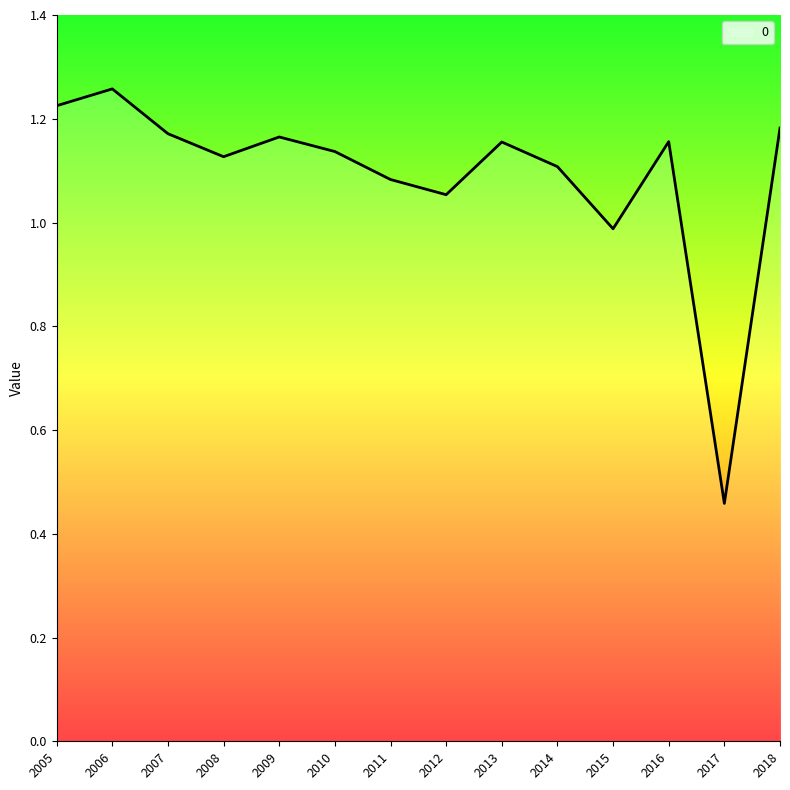

Which label corresponds to the smallest value in the chart?

2017